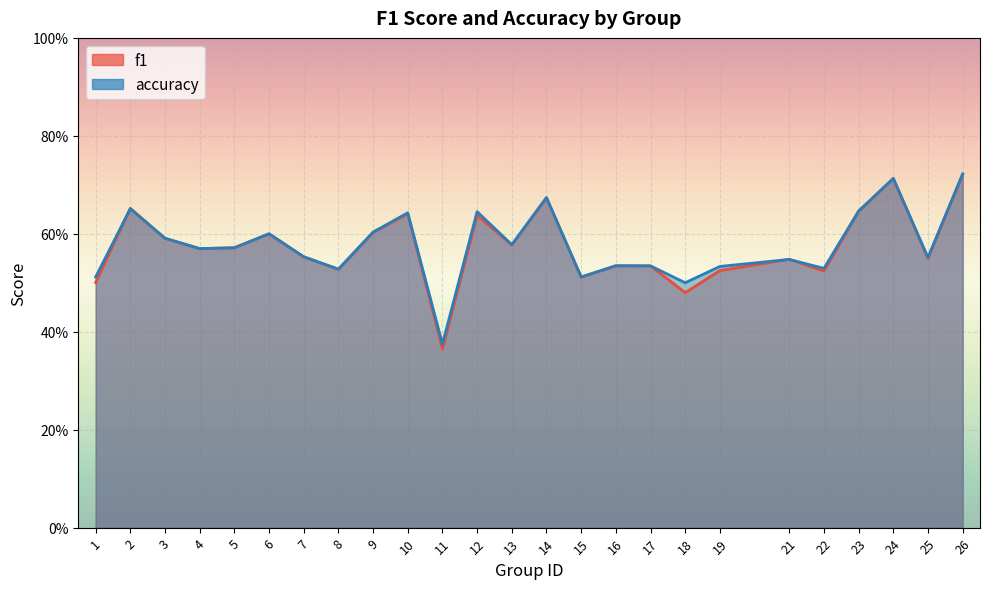

At which category is the sum across all series the highest?

26